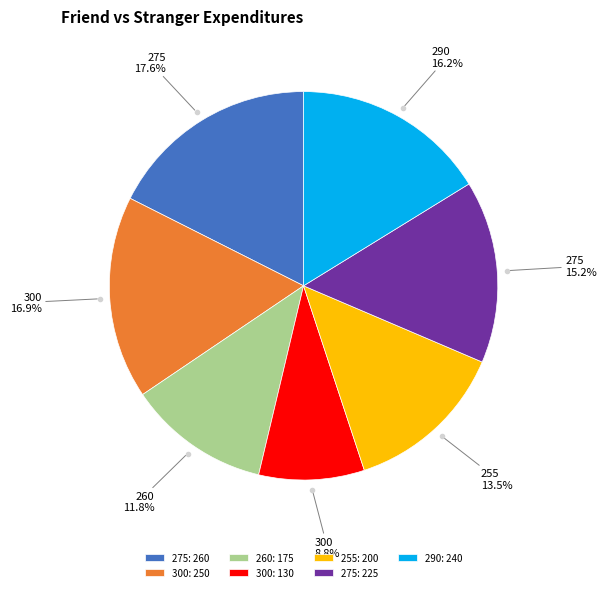

Is there a majority slice in this chart?

No